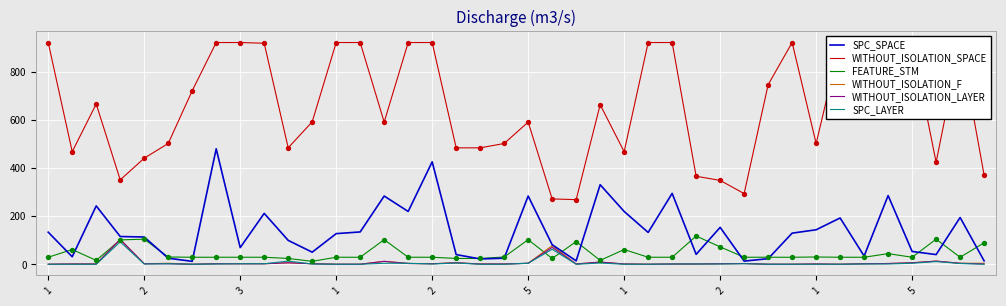

What is the total value across all series at 37?

610